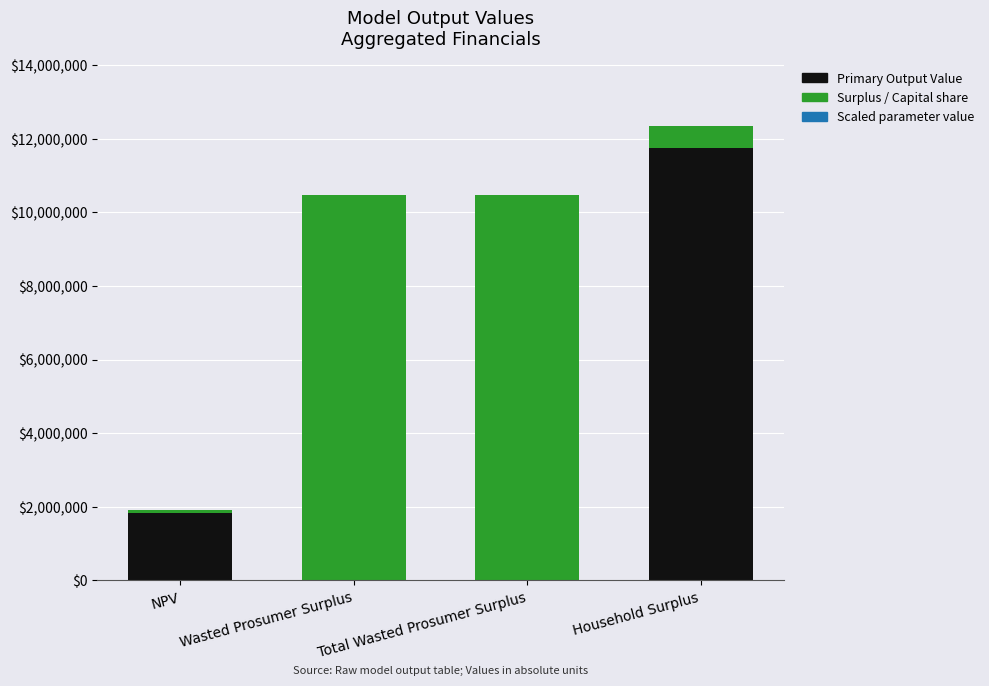

Are the bars grouped side by side (vs. stacked)?

No